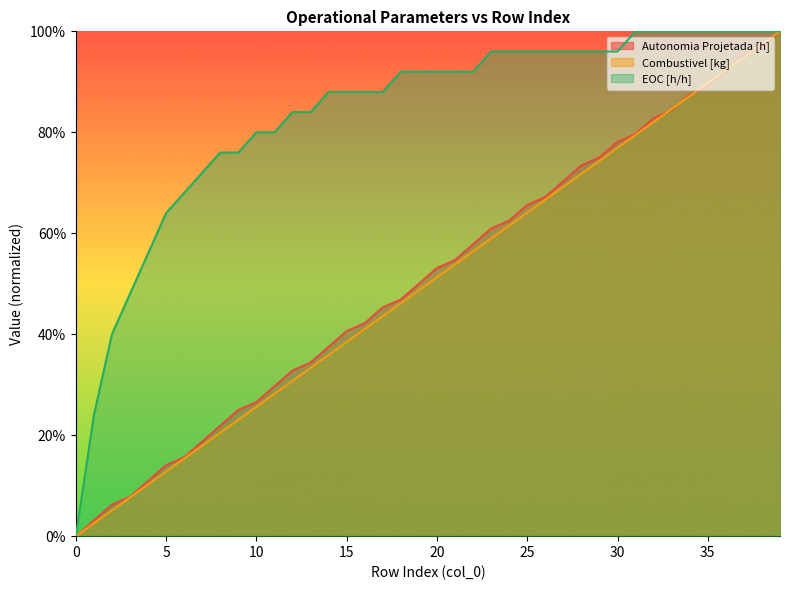

The value of Combustivel [kg] at 18 is 0.2. True or false?

False